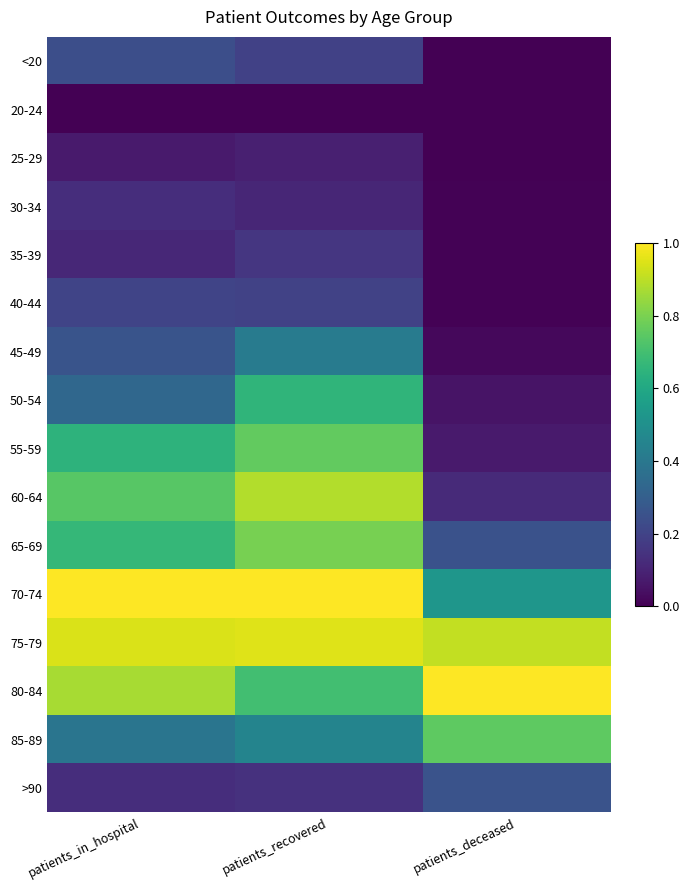

Reading right to left, transcribe all the data shown in this chart.

<20: patients_deceased=0.0	patients_recovered=0.2	patients_in_hospital=0.2
20-24: patients_deceased=0.0	patients_recovered=0.0	patients_in_hospital=0.0
25-29: patients_deceased=0.0	patients_recovered=0.1	patients_in_hospital=0.1
30-34: patients_deceased=0.0	patients_recovered=0.1	patients_in_hospital=0.1
35-39: patients_deceased=0.0	patients_recovered=0.2	patients_in_hospital=0.1
40-44: patients_deceased=0.0	patients_recovered=0.2	patients_in_hospital=0.2
45-49: patients_deceased=0.0	patients_recovered=0.4	patients_in_hospital=0.3
50-54: patients_deceased=0.1	patients_recovered=0.7	patients_in_hospital=0.3
55-59: patients_deceased=0.1	patients_recovered=0.8	patients_in_hospital=0.6
60-64: patients_deceased=0.1	patients_recovered=0.9	patients_in_hospital=0.7
65-69: patients_deceased=0.3	patients_recovered=0.8	patients_in_hospital=0.7
70-74: patients_deceased=0.5	patients_recovered=1.0	patients_in_hospital=1.0
75-79: patients_deceased=0.9	patients_recovered=0.9	patients_in_hospital=0.9
80-84: patients_deceased=1.0	patients_recovered=0.7	patients_in_hospital=0.9
85-89: patients_deceased=0.8	patients_recovered=0.5	patients_in_hospital=0.4
>90: patients_deceased=0.3	patients_recovered=0.1	patients_in_hospital=0.1